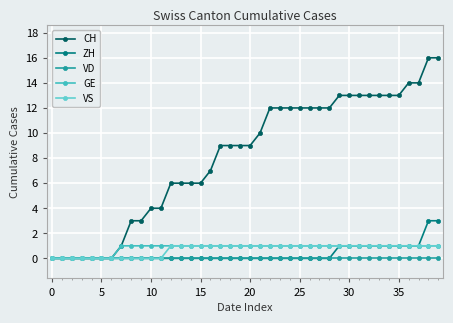

Reading left to right, what are all the values shown in this chart?

CH: 0	0	0	0	0	0	0	1	3	3	4	4	6	6	6	6	7	9	9	9	9	10	12	12	12	12	12	12	12	13	13	13	13	13	13	13	14	14	16	16
ZH: 0	0	0	0	0	0	0	0	0	0	0	0	0	0	0	0	0	0	0	0	0	0	0	0	0	0	0	0	0	1	1	1	1	1	1	1	1	1	3	3
VD: 0	0	0	0	0	0	0	0	0	0	0	0	0	0	0	0	0	0	0	0	0	0	0	0	0	0	0	0	0	0	0	0	0	0	0	0	0	0	0	0
GE: 0	0	0	0	0	0	0	1	1	1	1	1	1	1	1	1	1	1	1	1	1	1	1	1	1	1	1	1	1	1	1	1	1	1	1	1	1	1	1	1
VS: 0	0	0	0	0	0	0	0	0	0	0	0	1	1	1	1	1	1	1	1	1	1	1	1	1	1	1	1	1	1	1	1	1	1	1	1	1	1	1	1